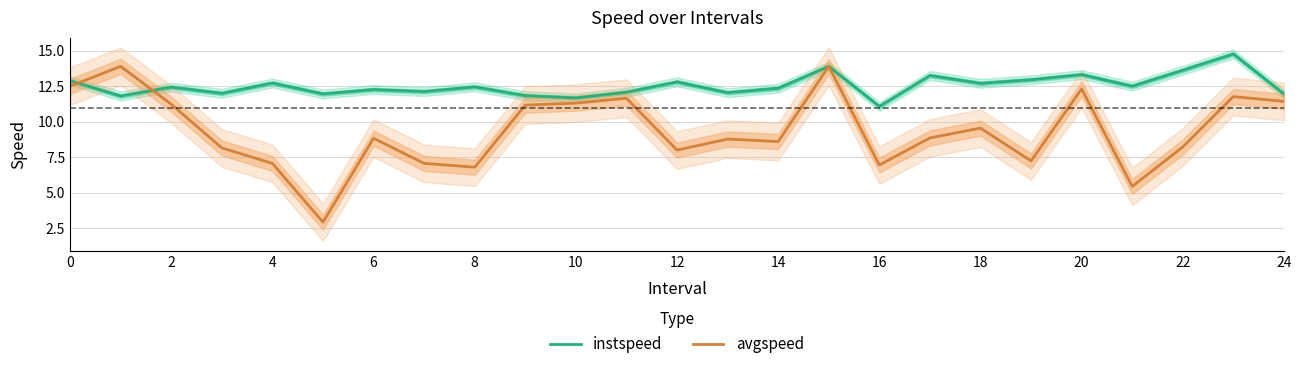

What is the maximum value shown in the chart?

14.8